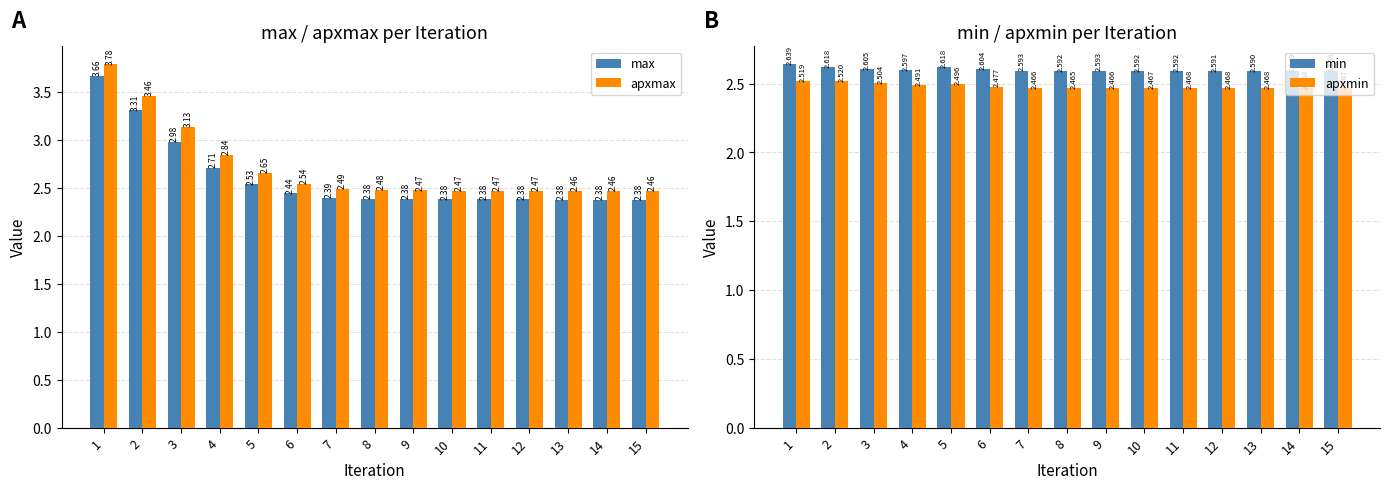

Where is apxmax nearest to the value 3?

3